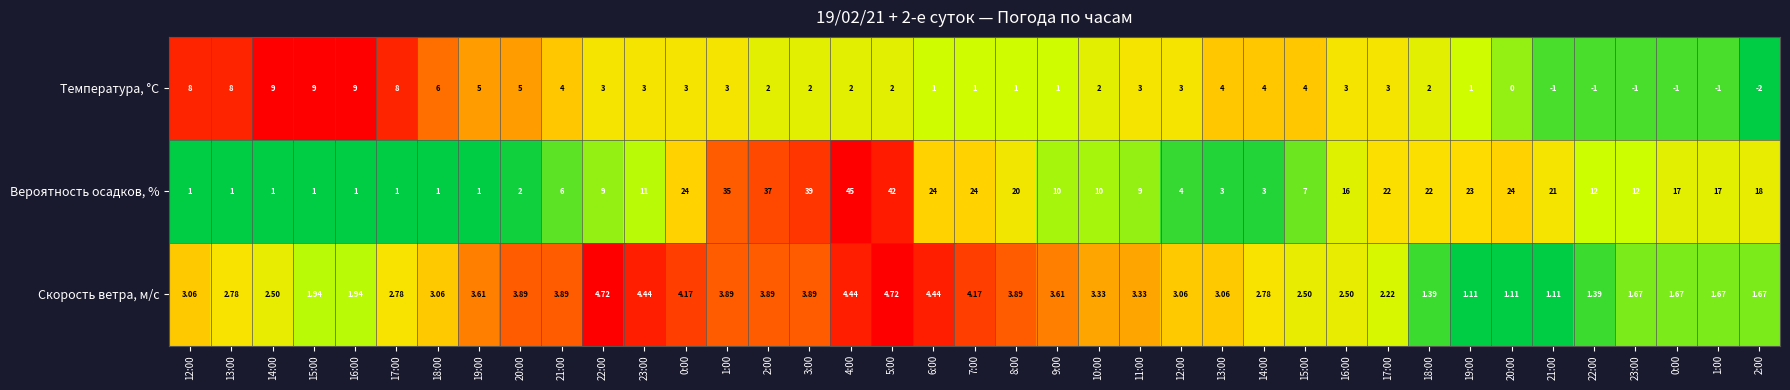

How many values in the Температура, °C series are below 3?

18